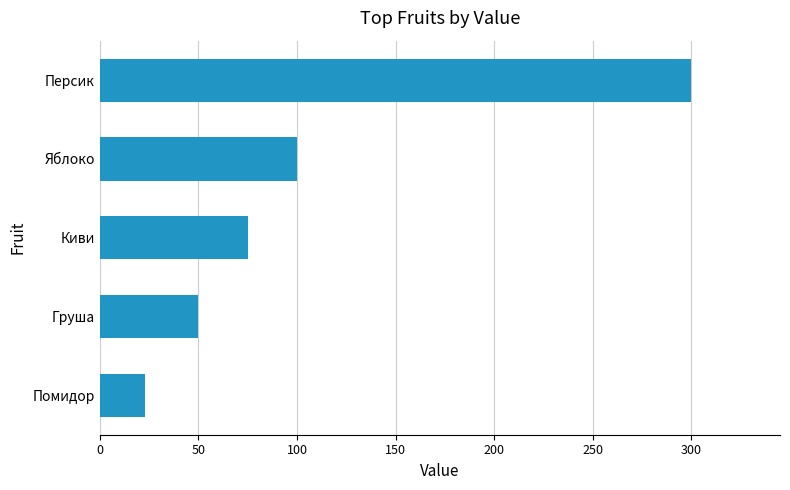

List the labels in order of value, smallest first.

Помидор, Груша, Киви, Яблоко, Персик